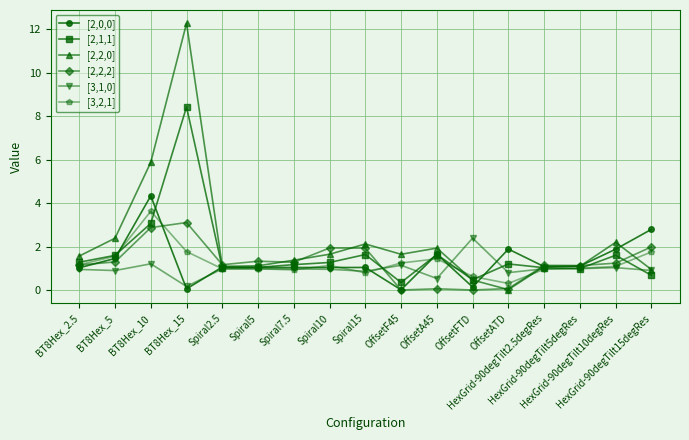

What is the value of the [2,1,1] point at the 17th from the left?

0.7